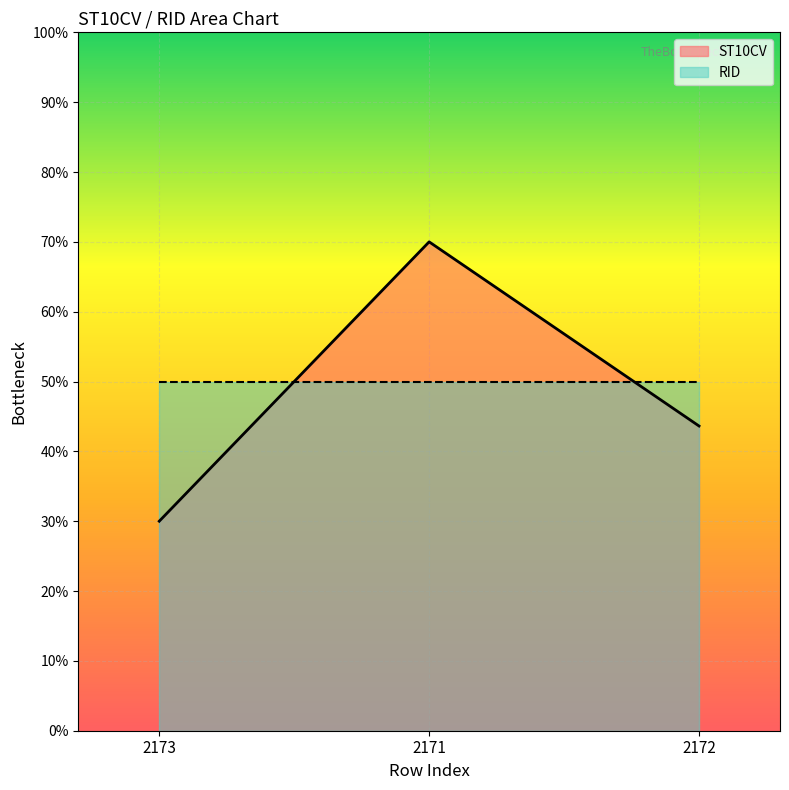

Does the chart display data point markers on the line(s)?

No